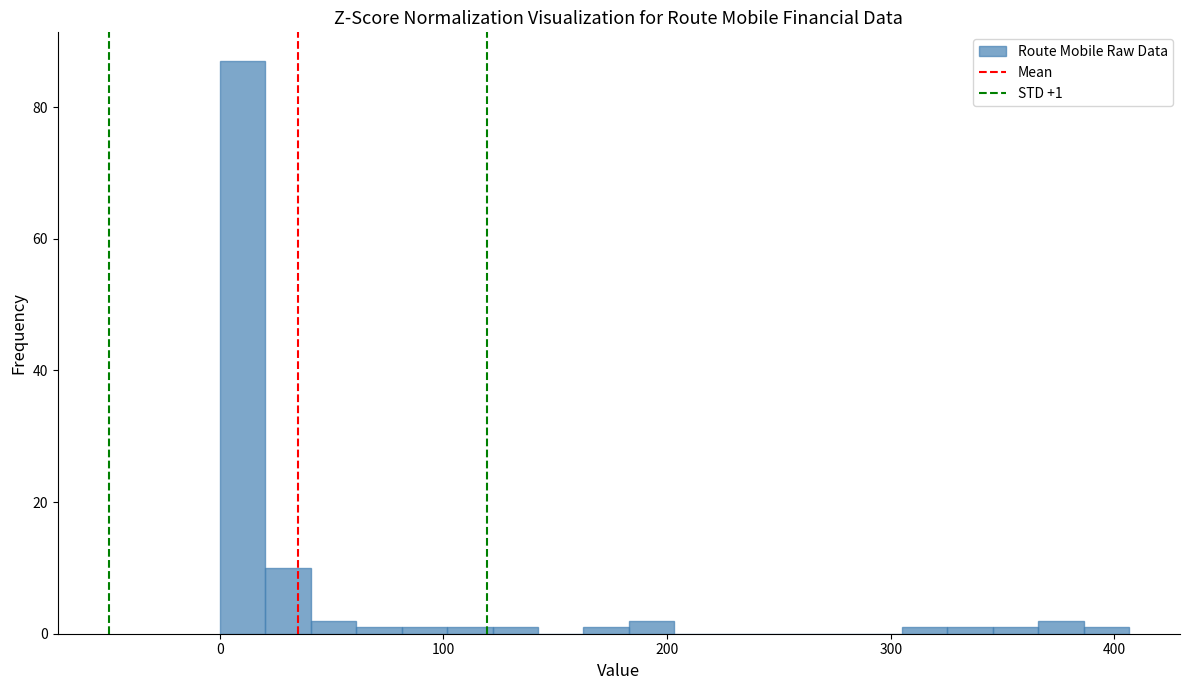

Around what value on the x-axis is the tallest bar? Give the approximate position of its centre, as read against the axis.

10